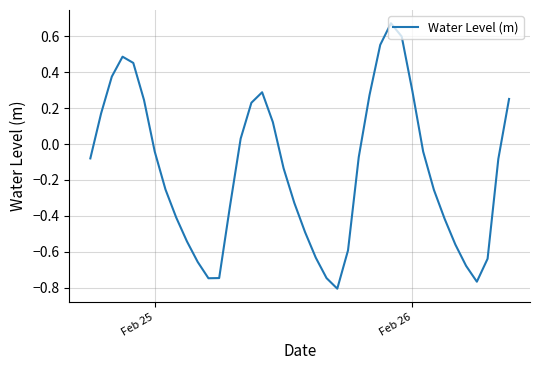

What is the sum of all values?

-6.0